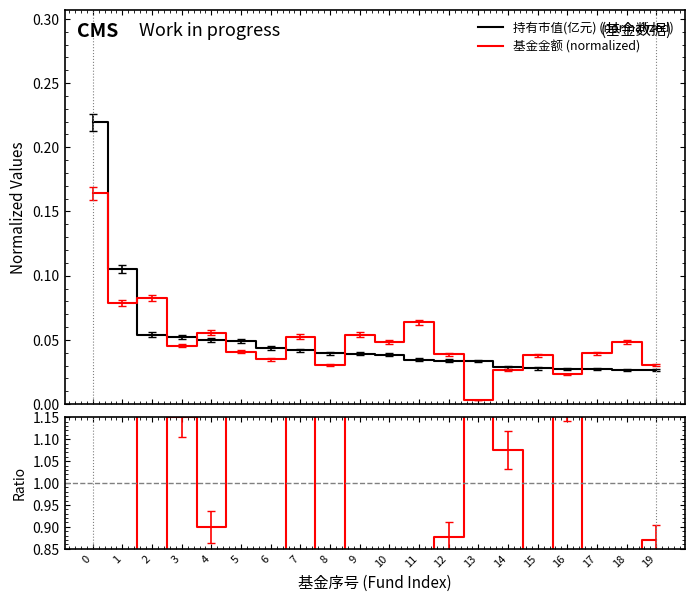

Rank the categories by Ratio value from highest to lowest.

13, 0, 1, 8, 6, 5, 16, 3, 14, 4, 12, 19, 10, 7, 15, 9, 17, 2, 18, 11